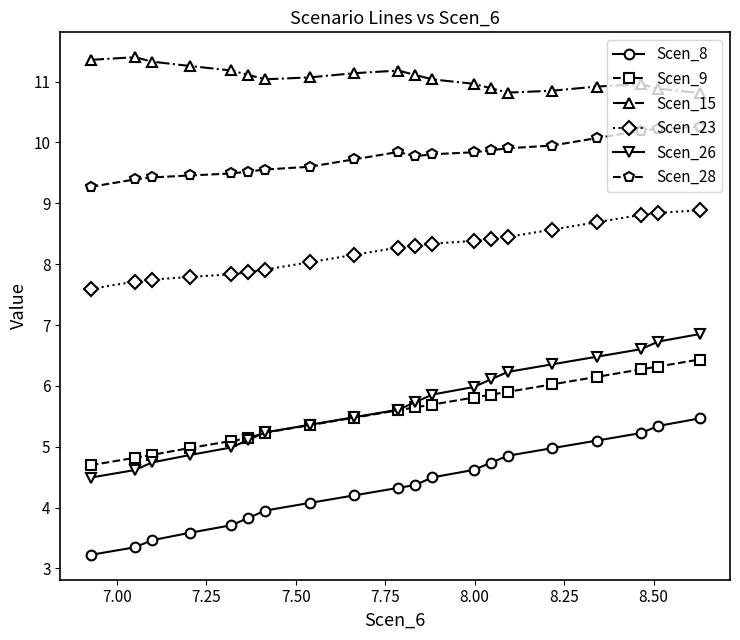

Which series has the largest range (max minus min)?

Scen_26